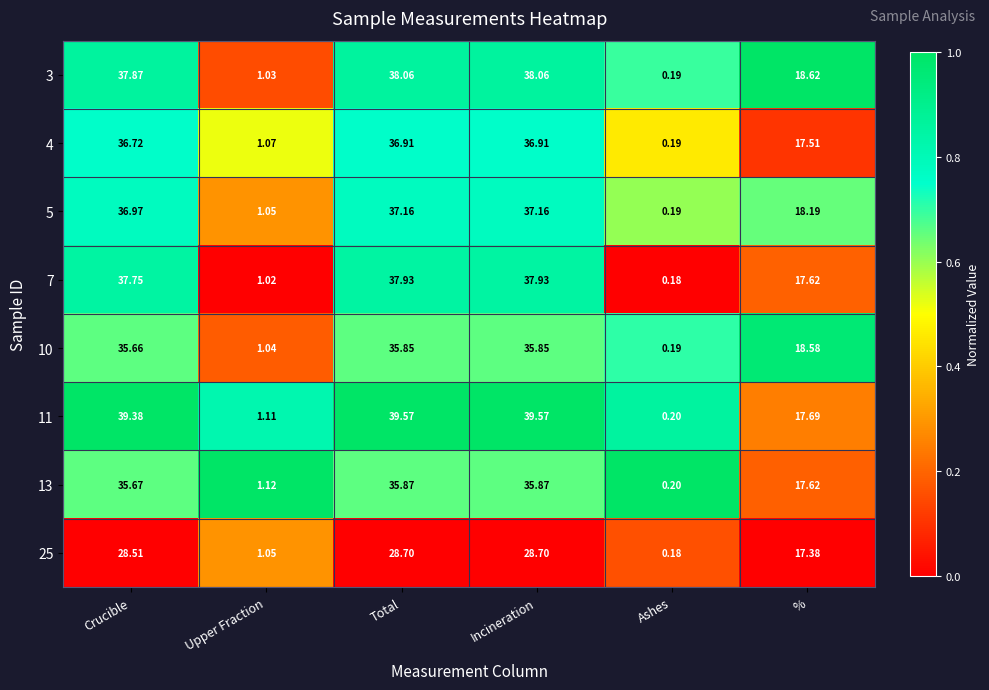

Where does the 5 series first go above 36?

Crucible